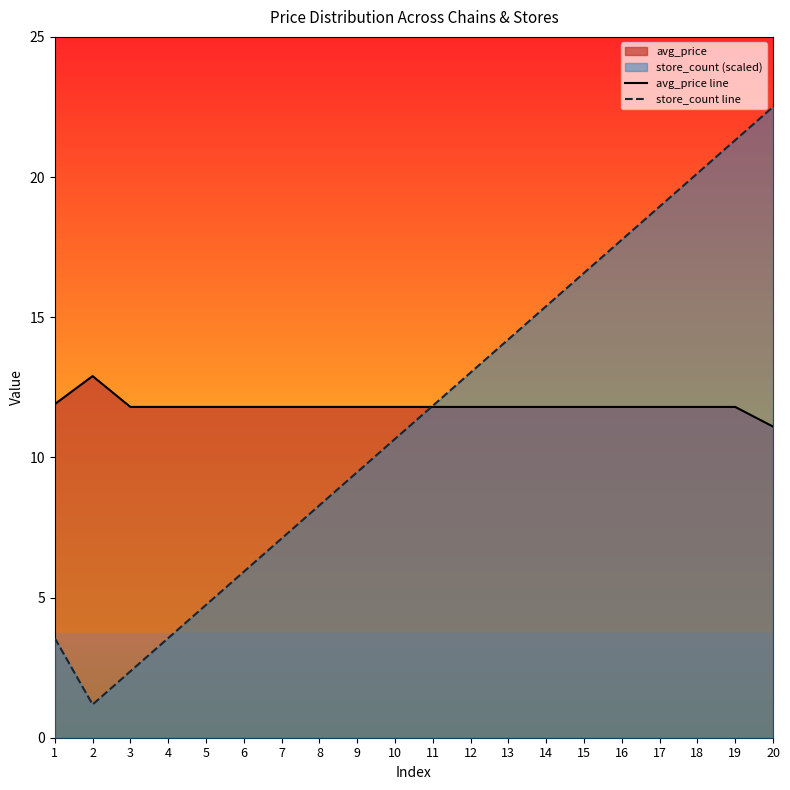

Does the chart display data point markers on the line(s)?

No